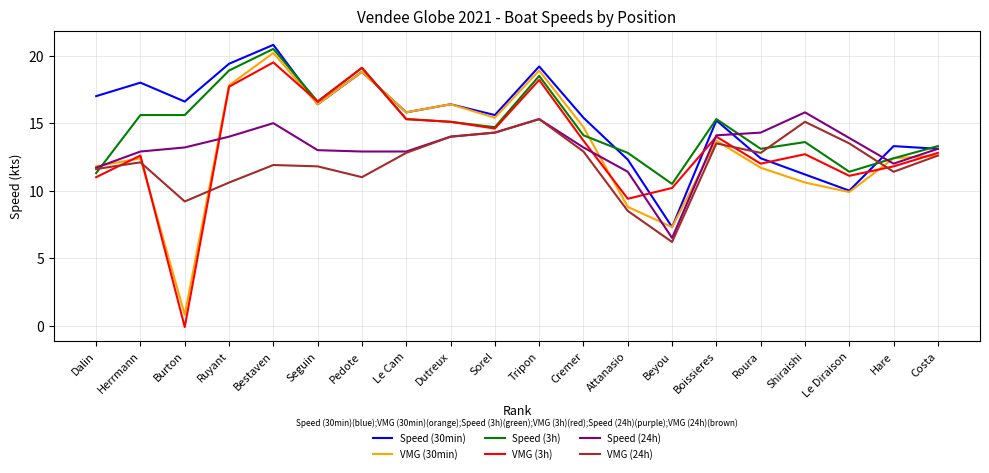

True or false: Speed (3h) has a value of 13.6 at Shiraishi.

True